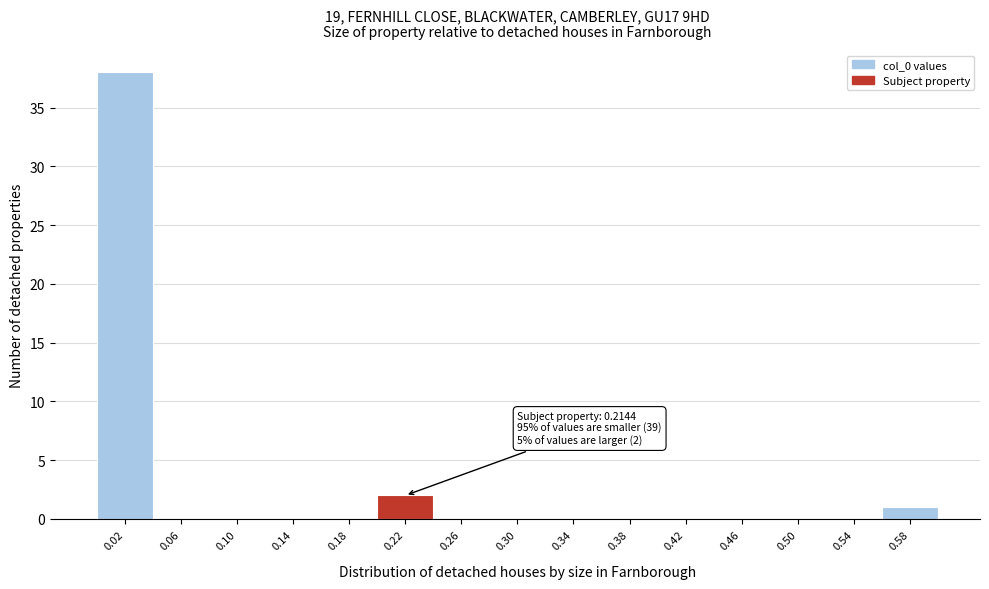

Which range on the x-axis has the tallest bar?

0.00 to 0.04